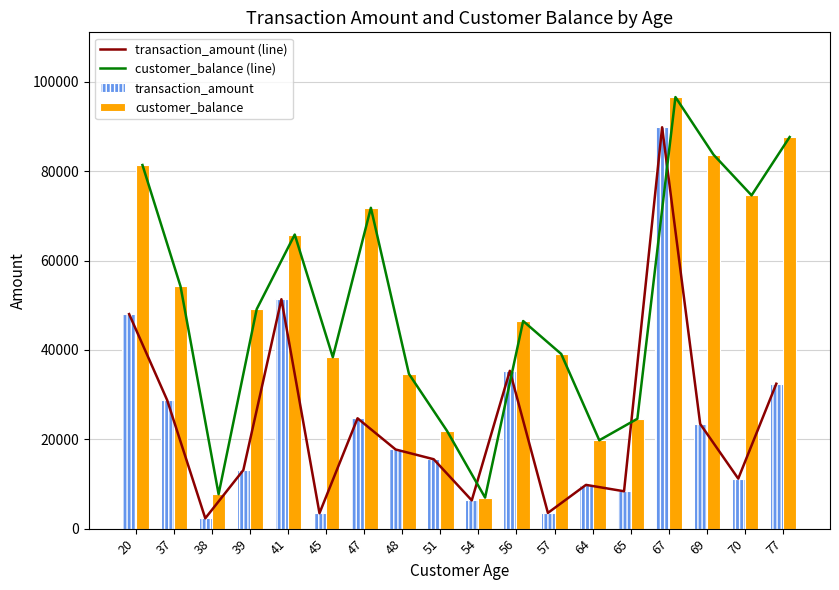

Is it true that transaction_amount equals 11191.4 at 70?

True